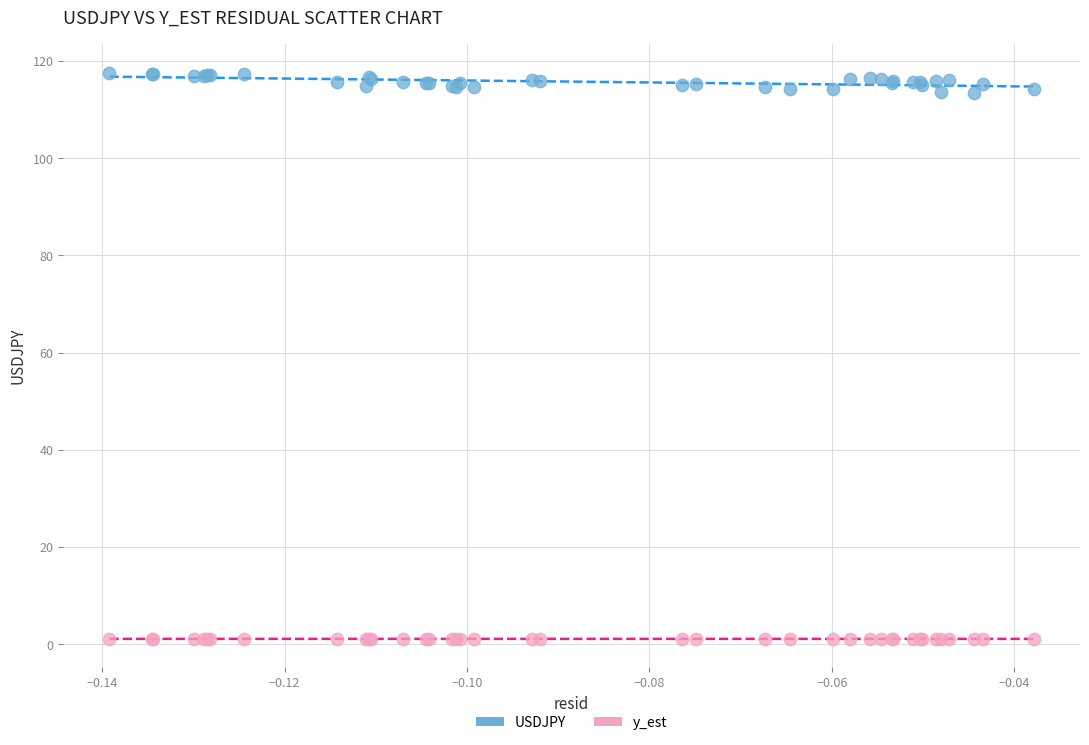

Which series contains the highest Y value?

USDJPY